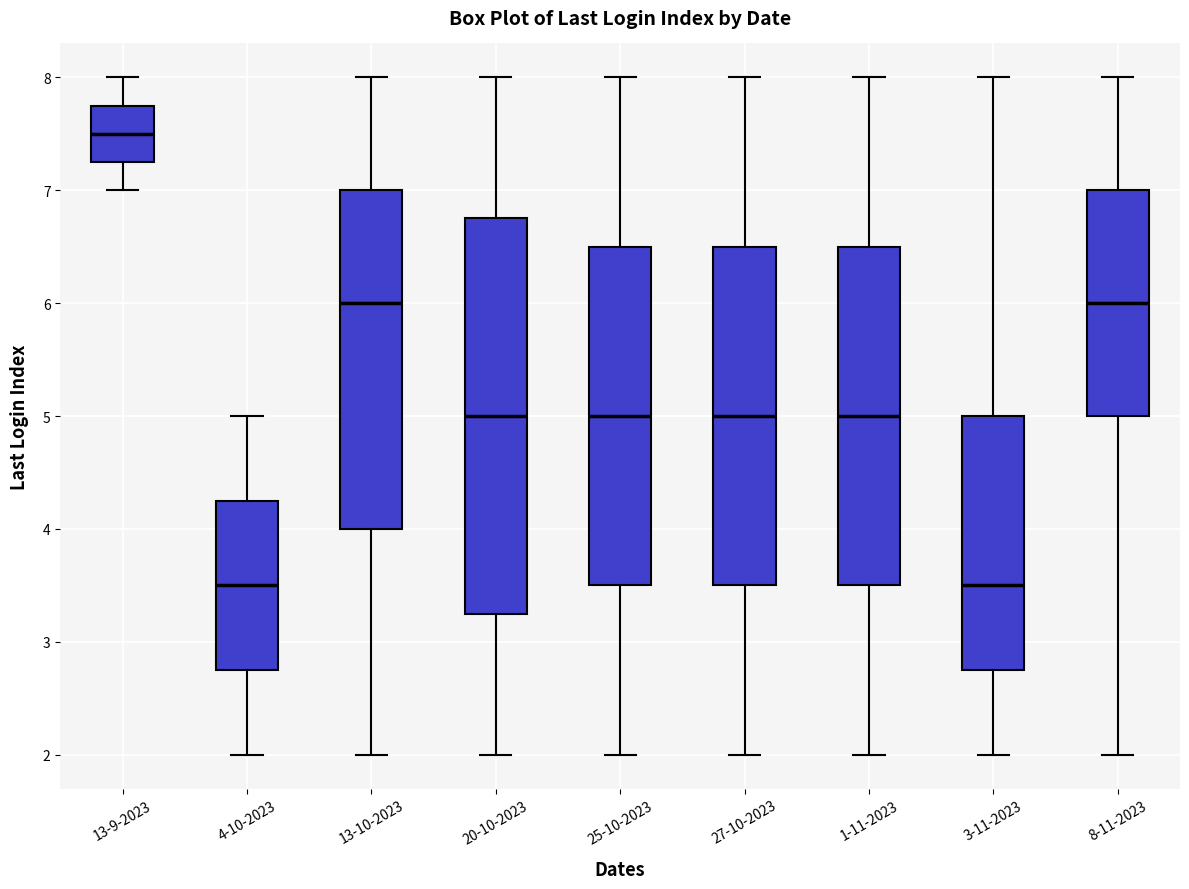

Where does the median line of the box for 27-10-2023 sit on the y-axis? The values are not printed on the chart, so give them approximately, as read against the axis.

5.0